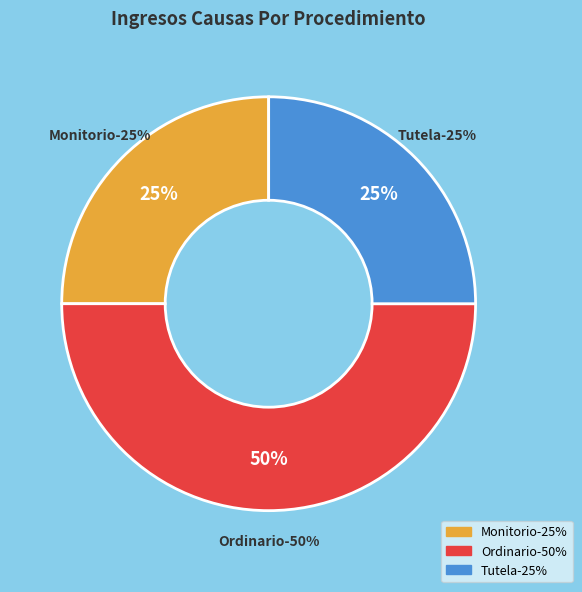

True or false: Monitorio accounts for 25% of the total.

True